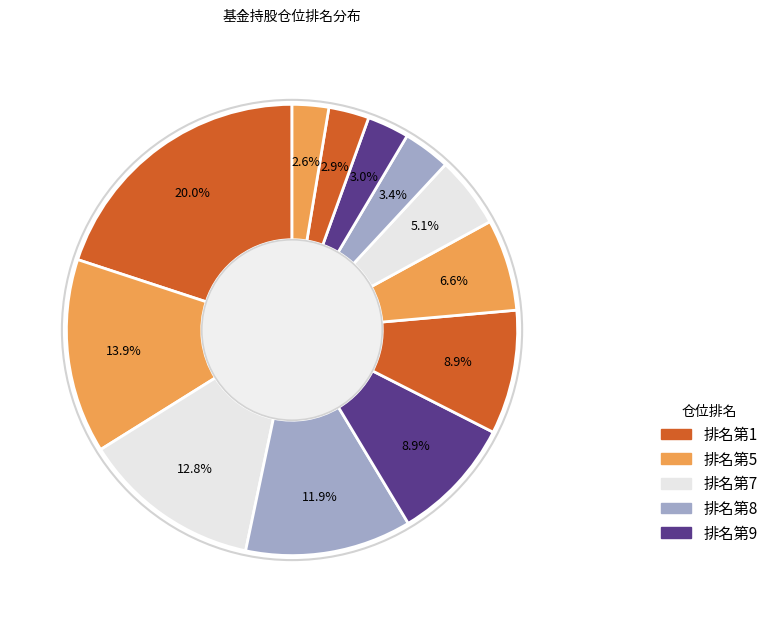

How many slices are in this pie chart?

12